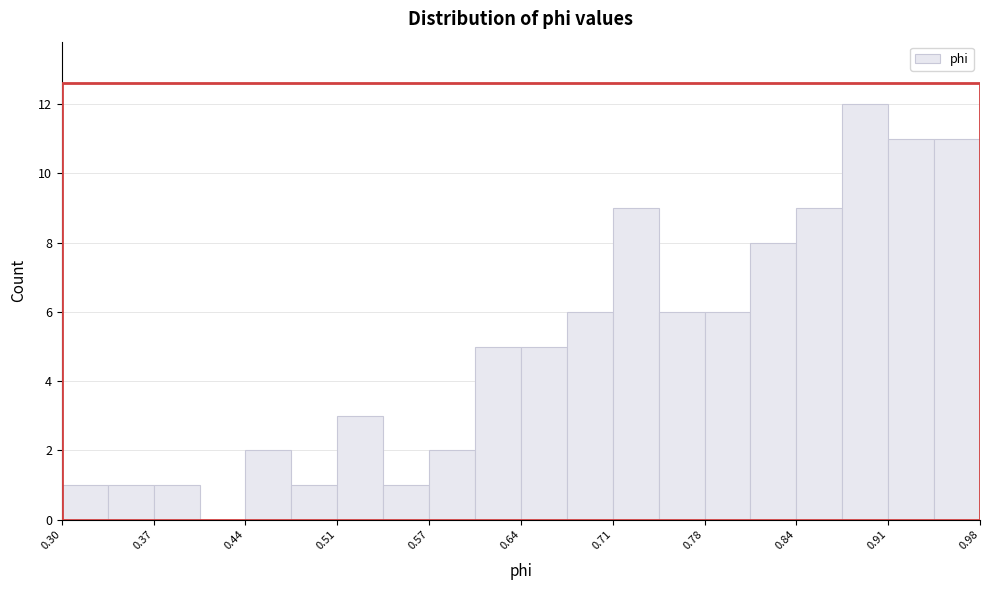

Around what value on the x-axis is the tallest bar? Give the approximate position of its centre, as read against the axis.

0.90